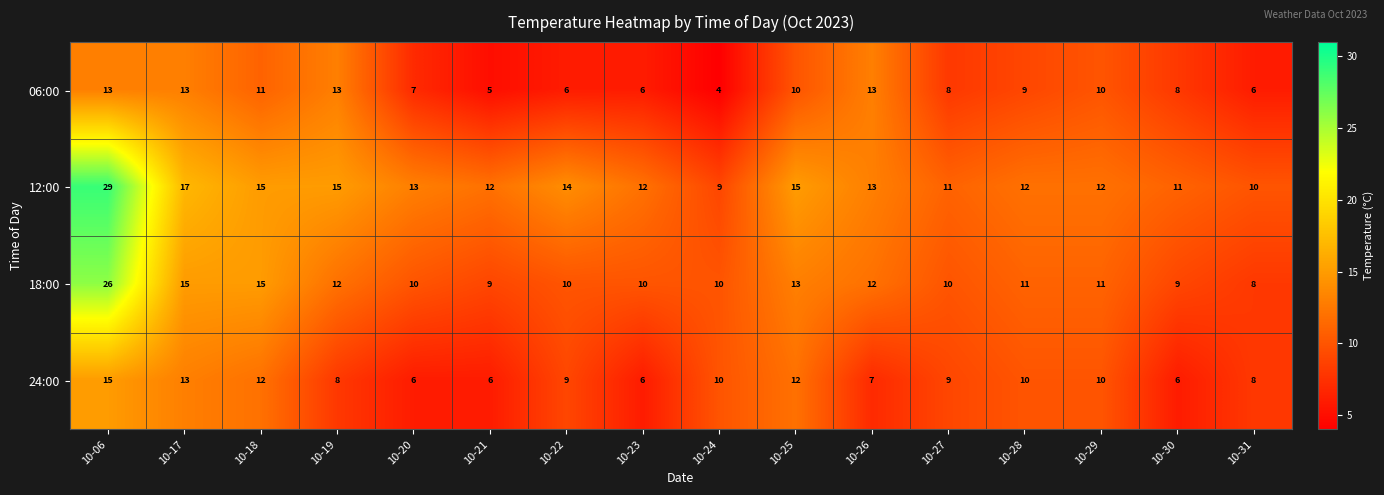

Rank the series by their maximum value, from highest to lowest.

12:00, 18:00, 24:00, 06:00